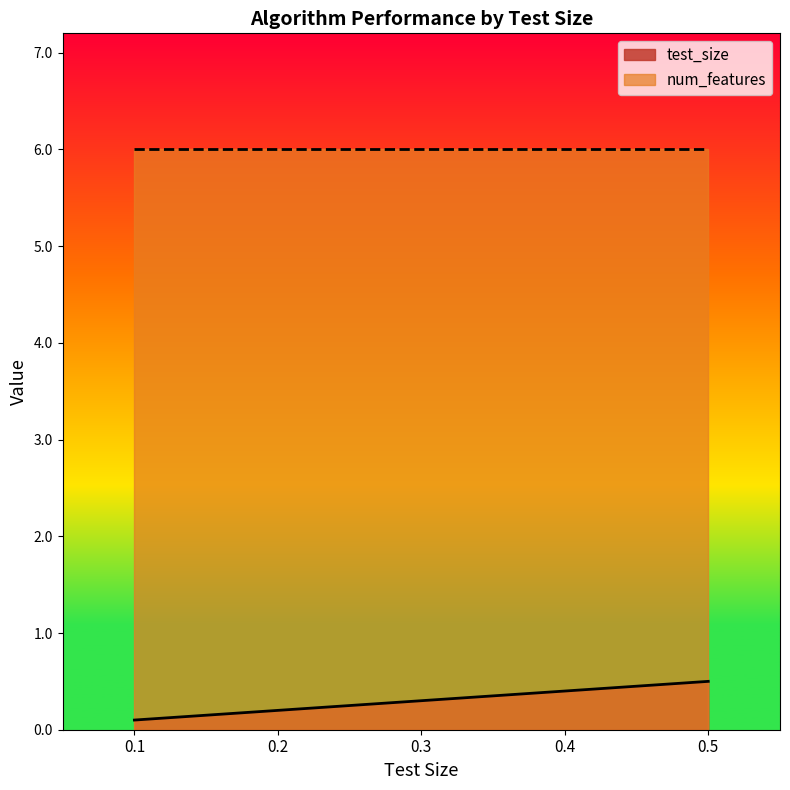

How many categories are shown in the chart?

5